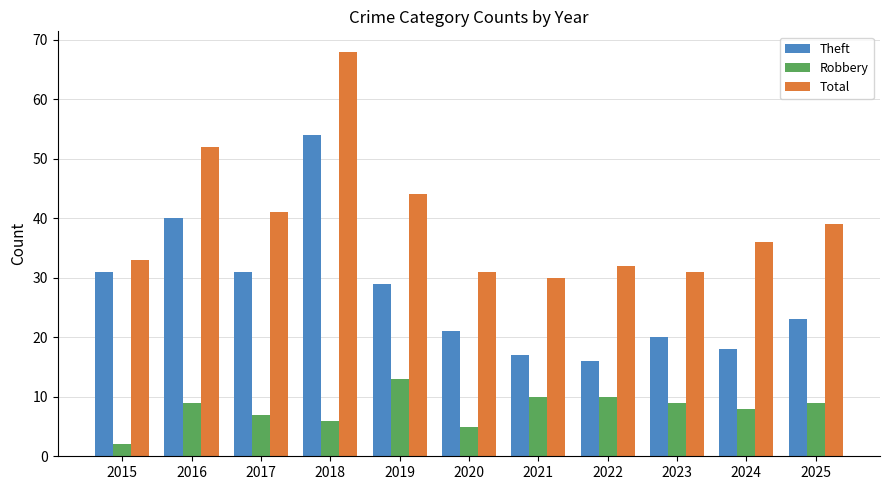

Which category has the highest value across all series?

2018